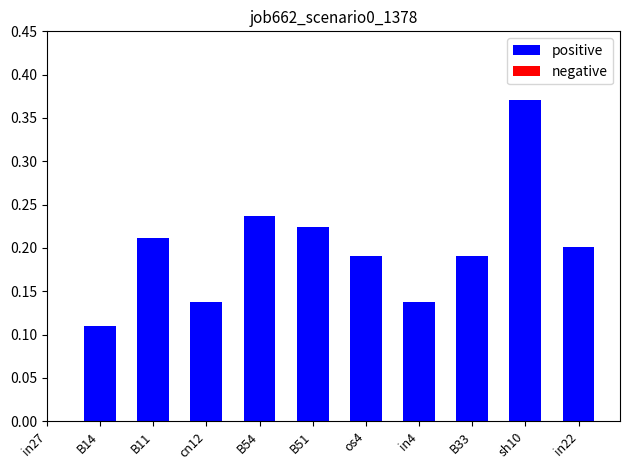

At which category does the chart reach its minimum across all series?

B14